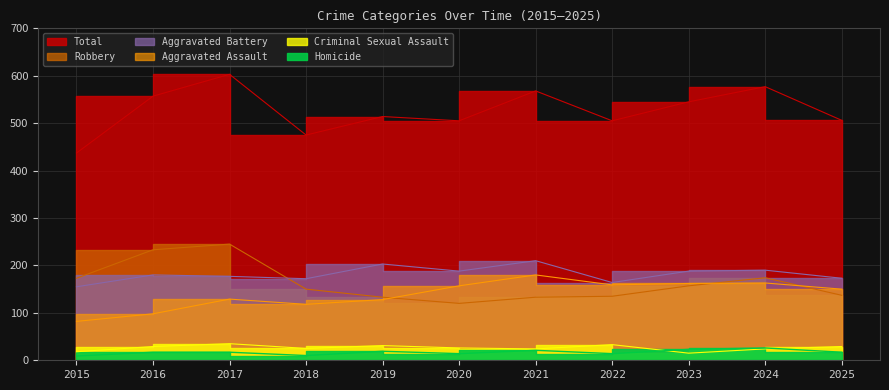

What is the difference between the second highest and minimum values in the Aggravated Assault series?

81